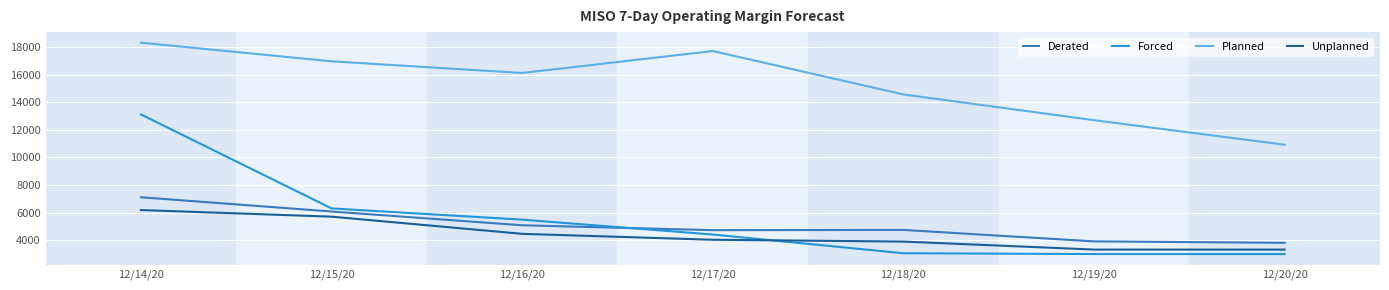

At which category is the sum across all series the highest?

12/14/20